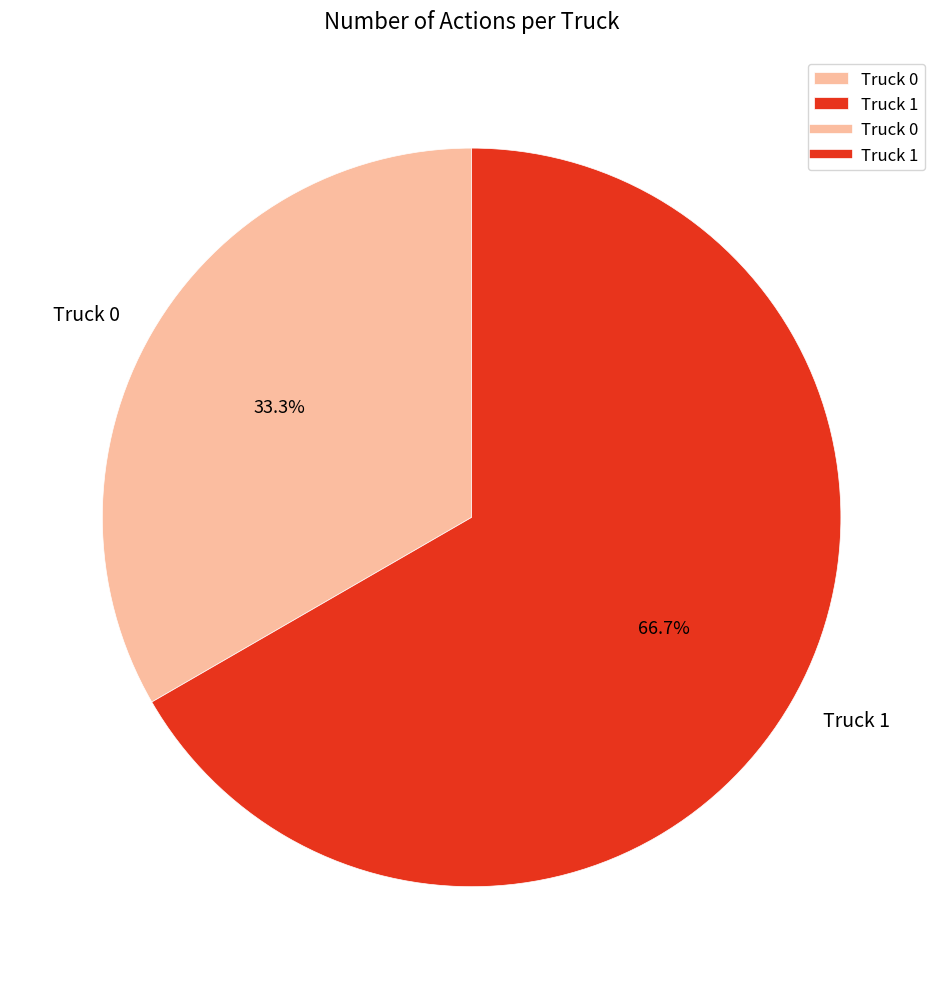

Does any single category account for the majority?

Yes